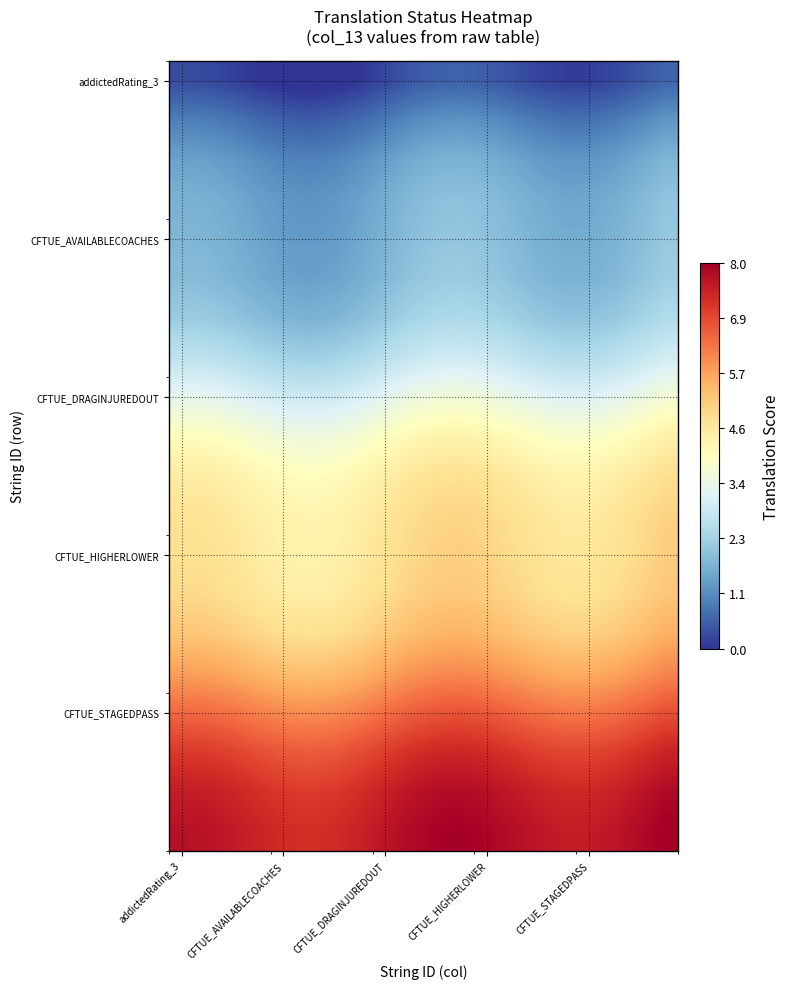

What is the maximum value shown in the chart?

8.0